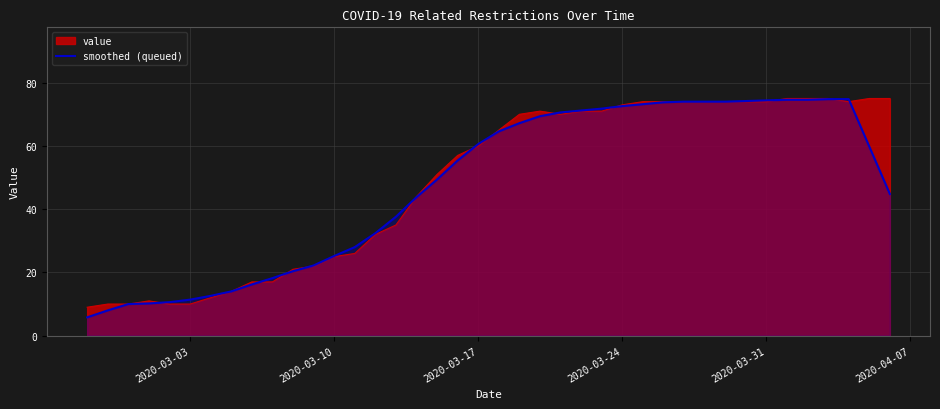

What is the maximum value for value?

75.0